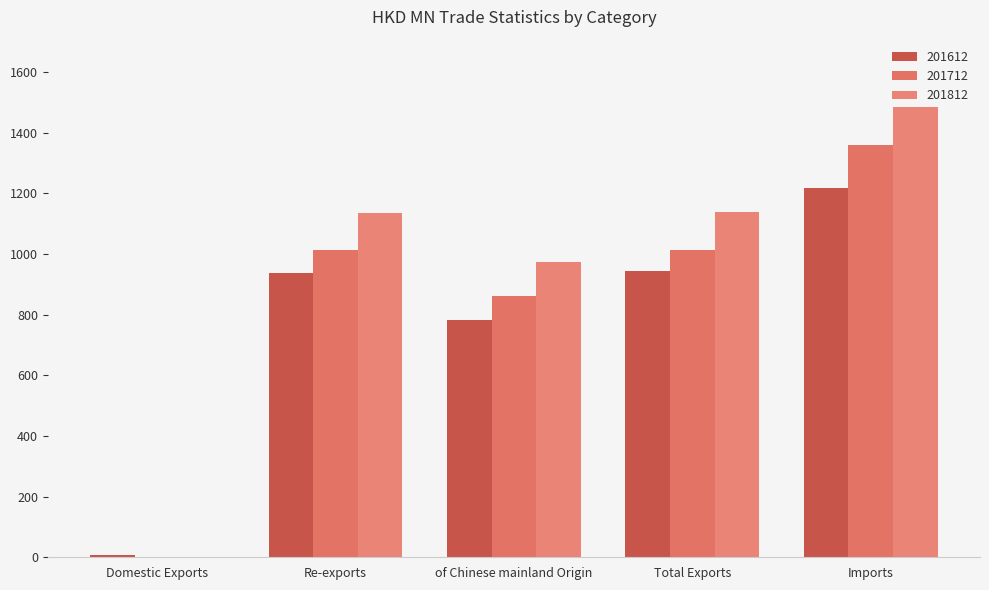

At which label does 201612 reach its minimum?

Domestic Exports